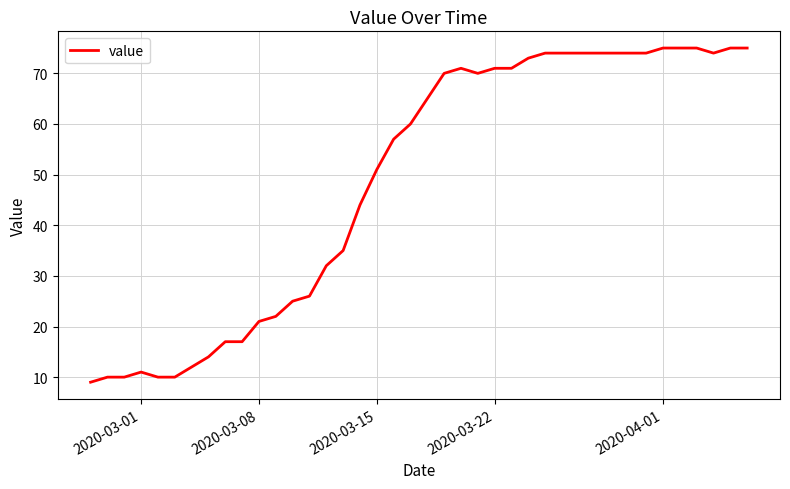

What is the smallest value displayed?

9